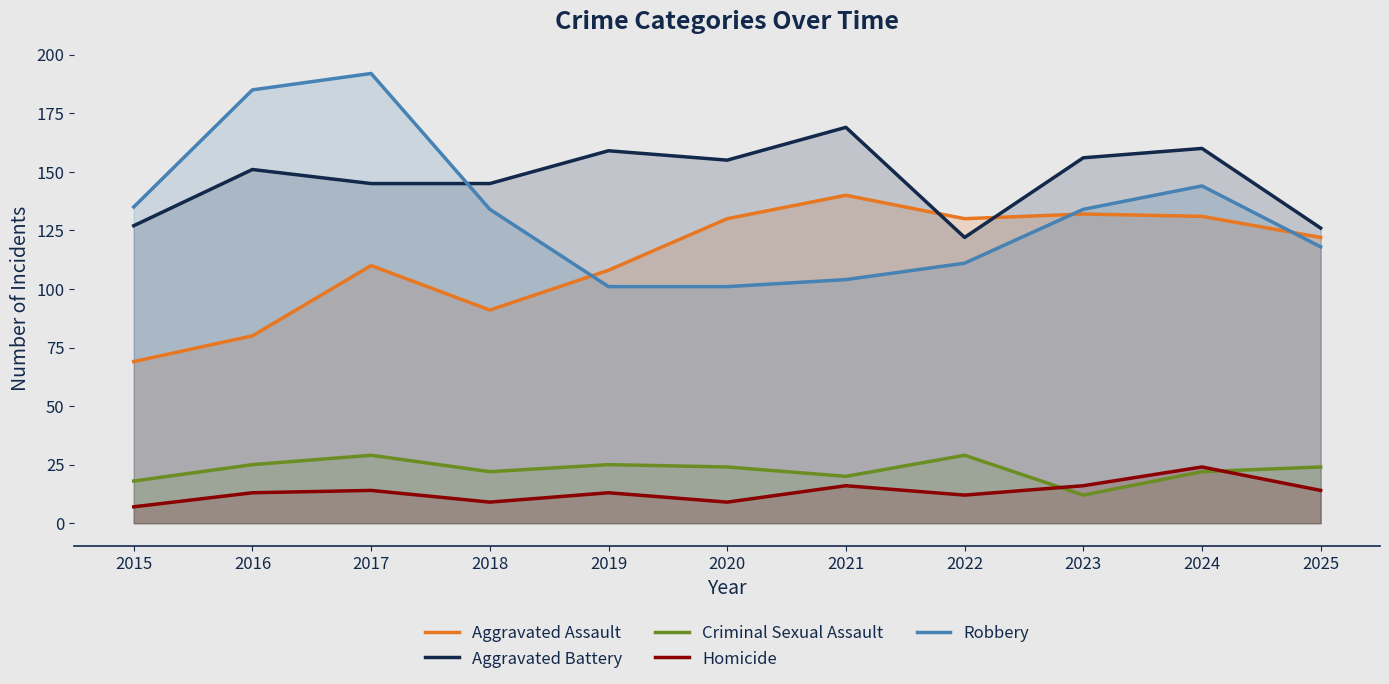

In Criminal Sexual Assault, how many points are lower than both neighbors (excluding endpoints)?

3